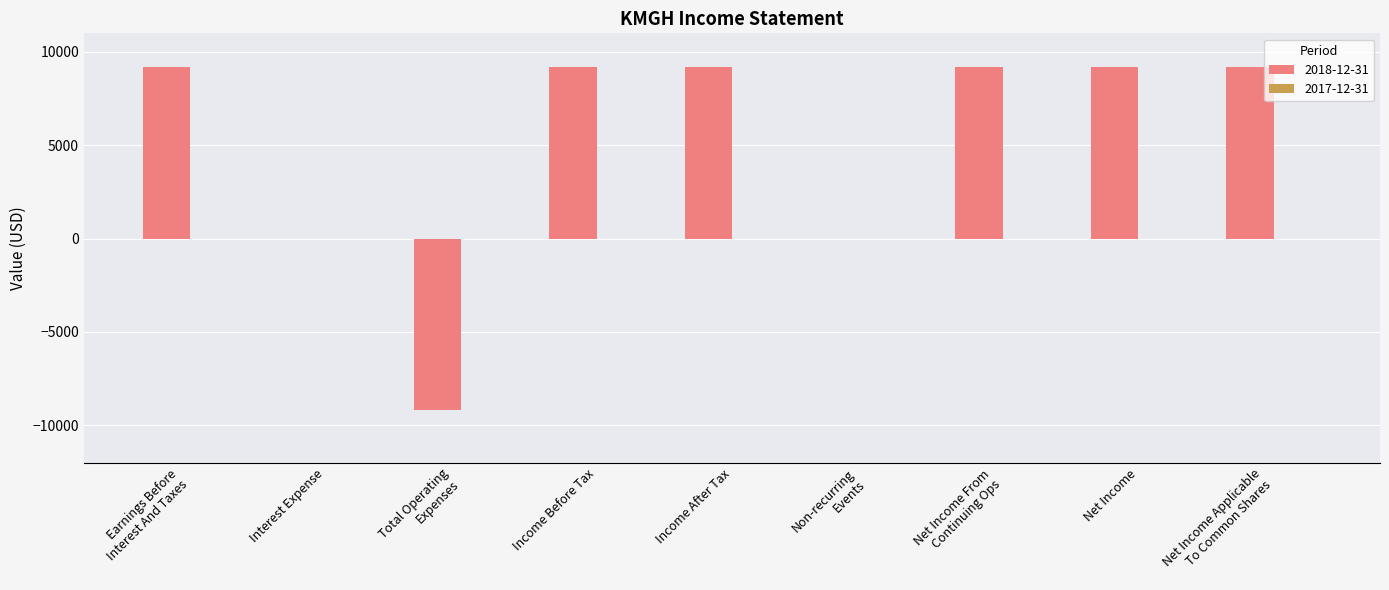

Reading left to right, list all the values displayed in this chart.

9200	0	-9200	9200	9200	0	9200	9200	9200